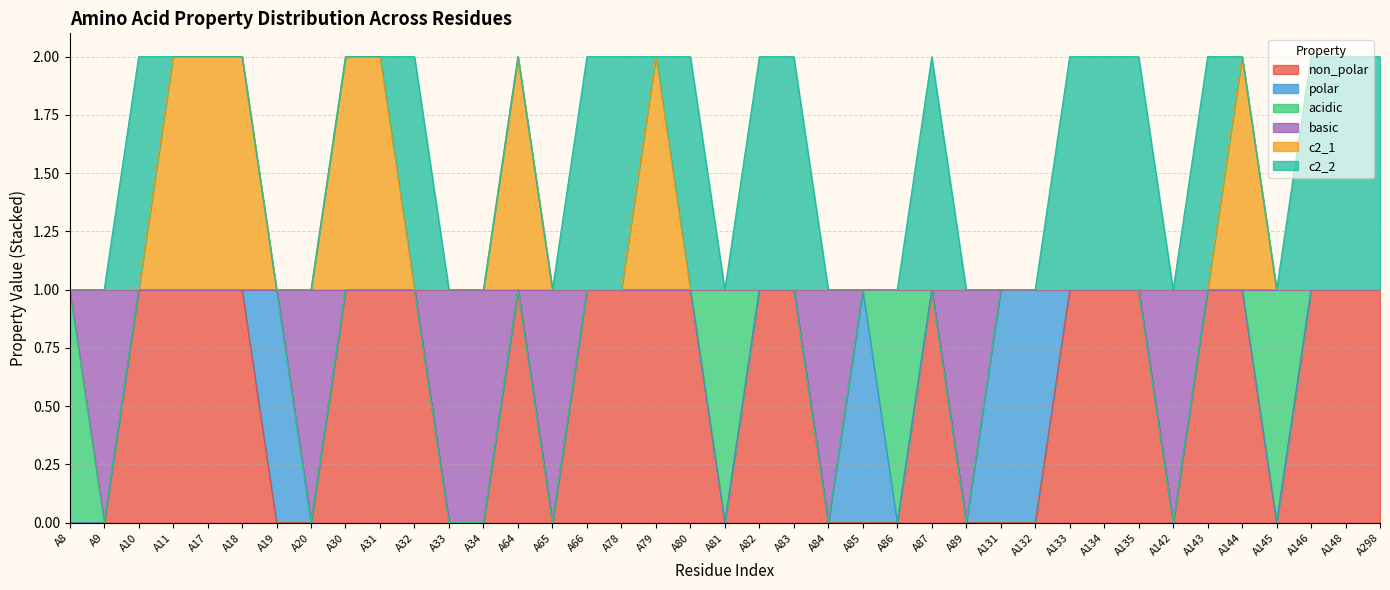

What is the difference between the maximum and minimum values in the c2_1 series?

1